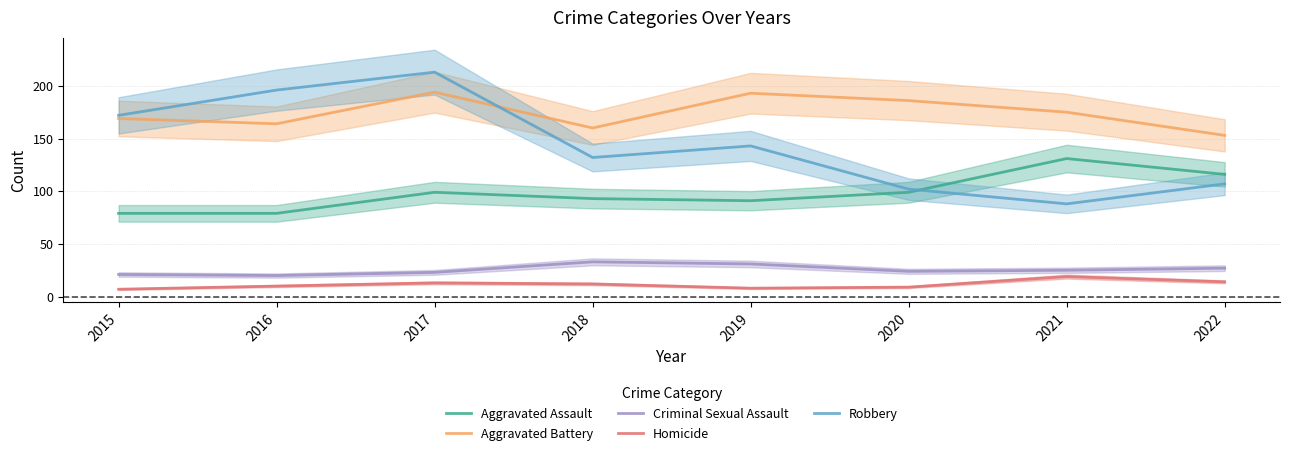

What is the approximate value of Aggravated Battery at 2021, to the nearest 10?

180